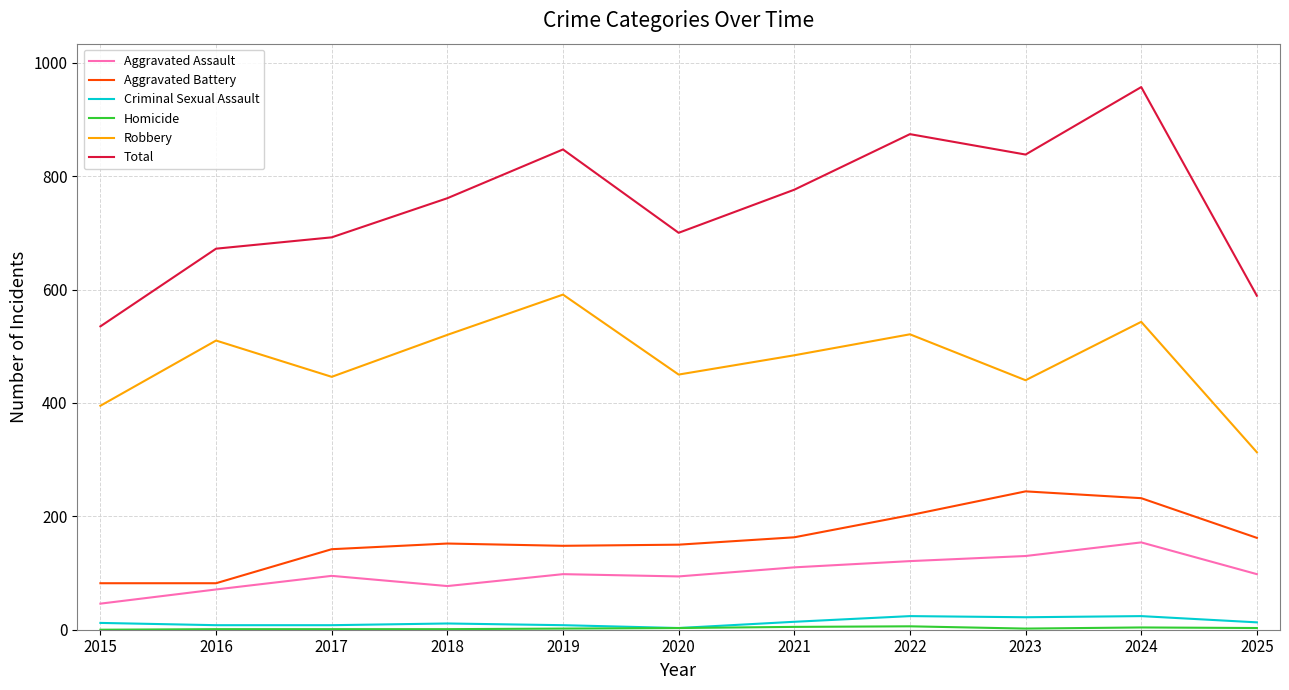

At which category does the chart reach its peak across all series?

2024